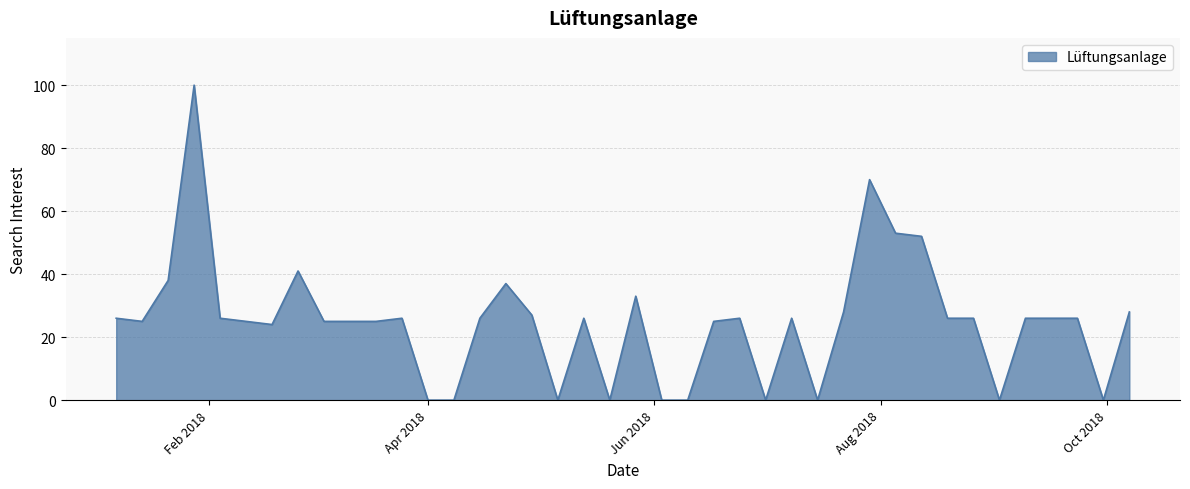

What is the maximum value shown in the chart?

100